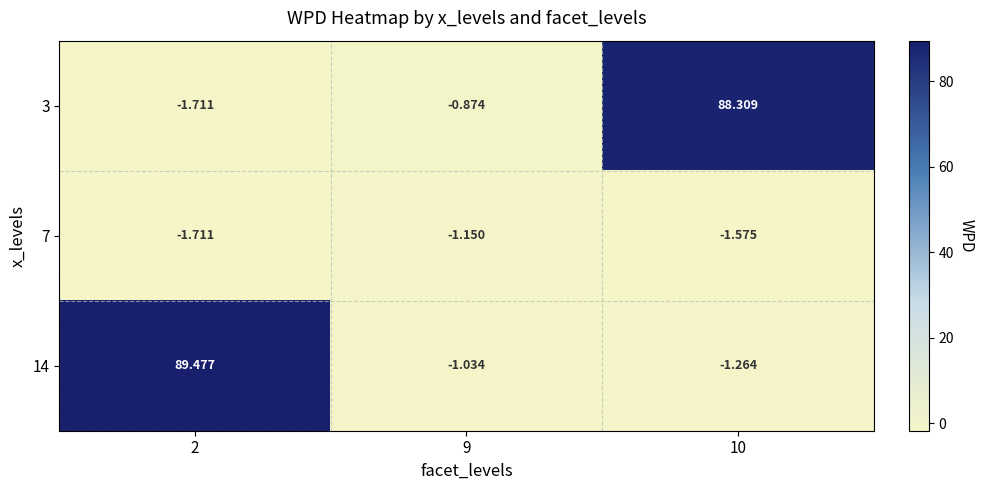

Is the value of 7 at 2 greater than the value of 3 at 9?

No